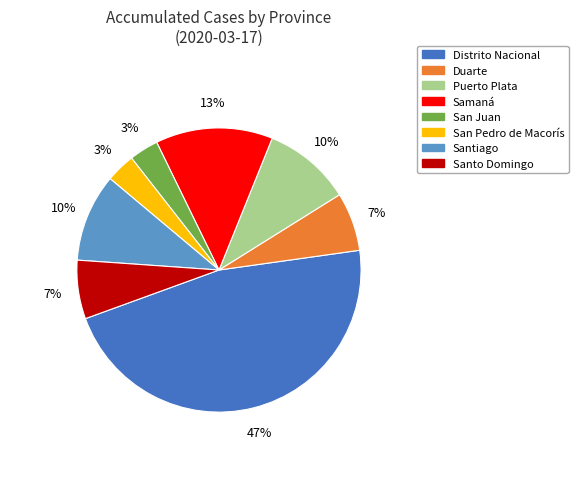

How many segments does this pie chart have?

8